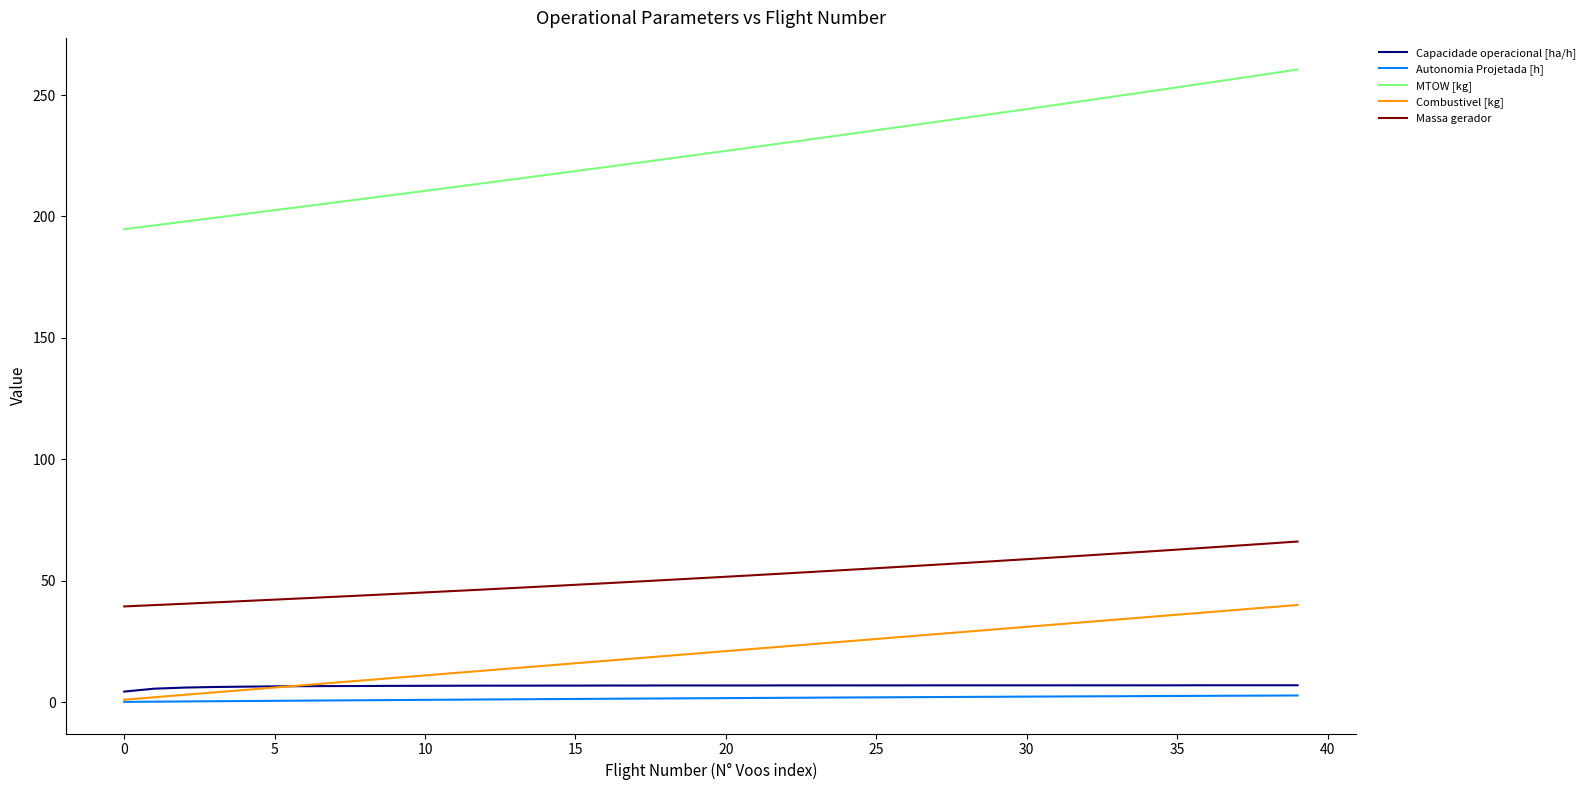

True or false: Autonomia Projetada [h] and Massa gerador intersect in this chart.

False